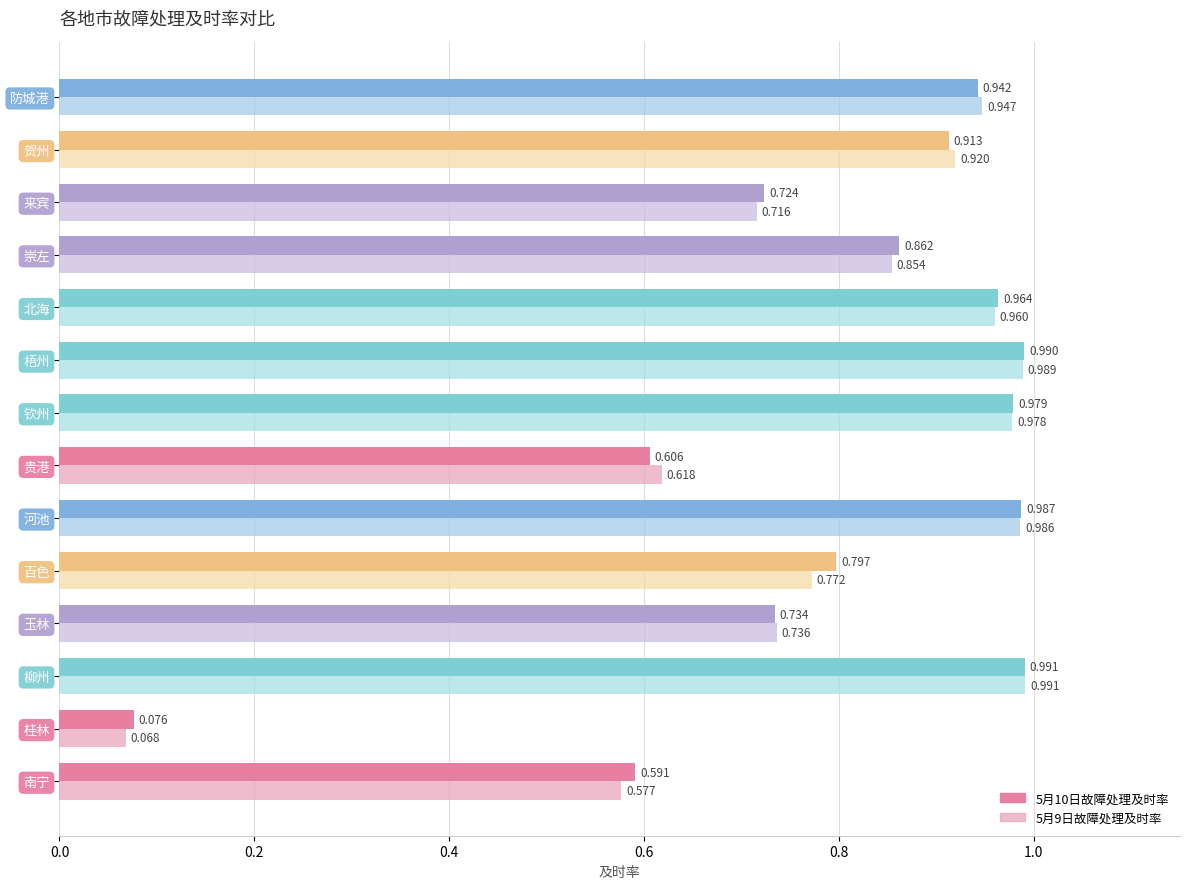

At which category does the chart reach its peak across all series?

柳州